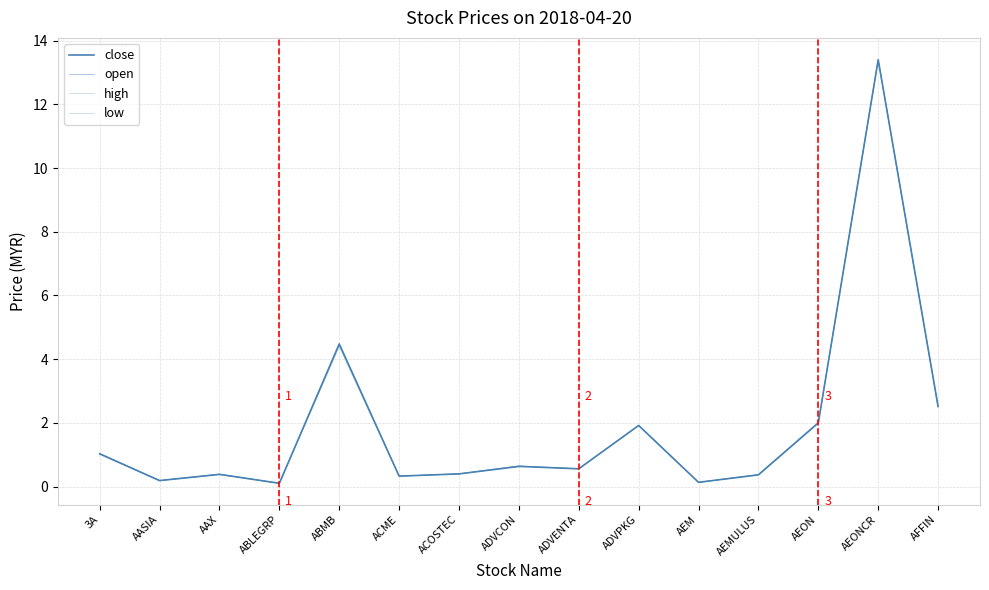

What value does the high series have at ADVCON?

0.7